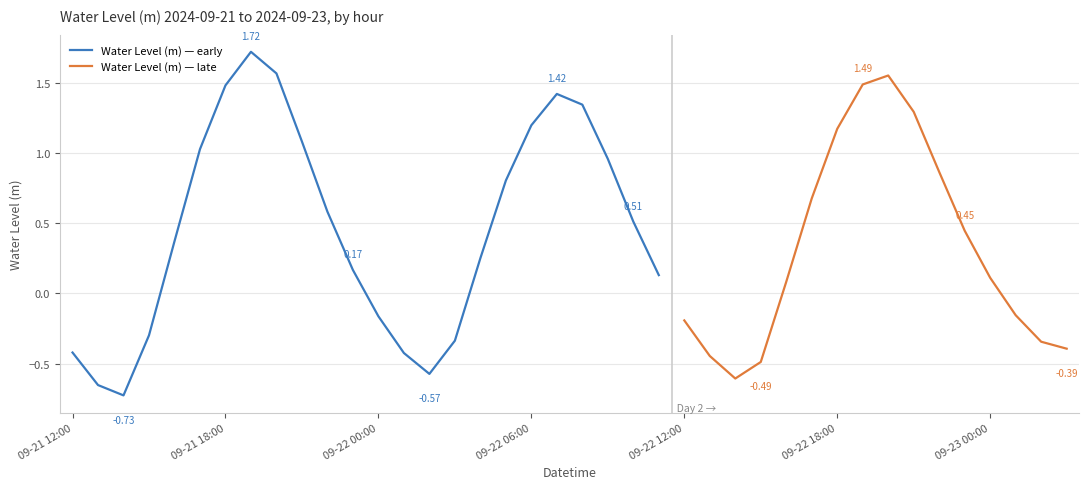

Reading left to right, list all the values displayed in this chart.

-0.4	-0.7	-0.7	-0.3	0.4	1.0	1.5	1.7	1.6	1.1	0.6	0.2	-0.2	-0.4	-0.6	-0.3	0.3	0.8	1.2	1.4	1.3	1.0	0.5	0.1	-0.2	-0.4	-0.6	-0.5	0.1	0.7	1.2	1.5	1.6	1.3	0.9	0.4	0.1	-0.2	-0.3	-0.4